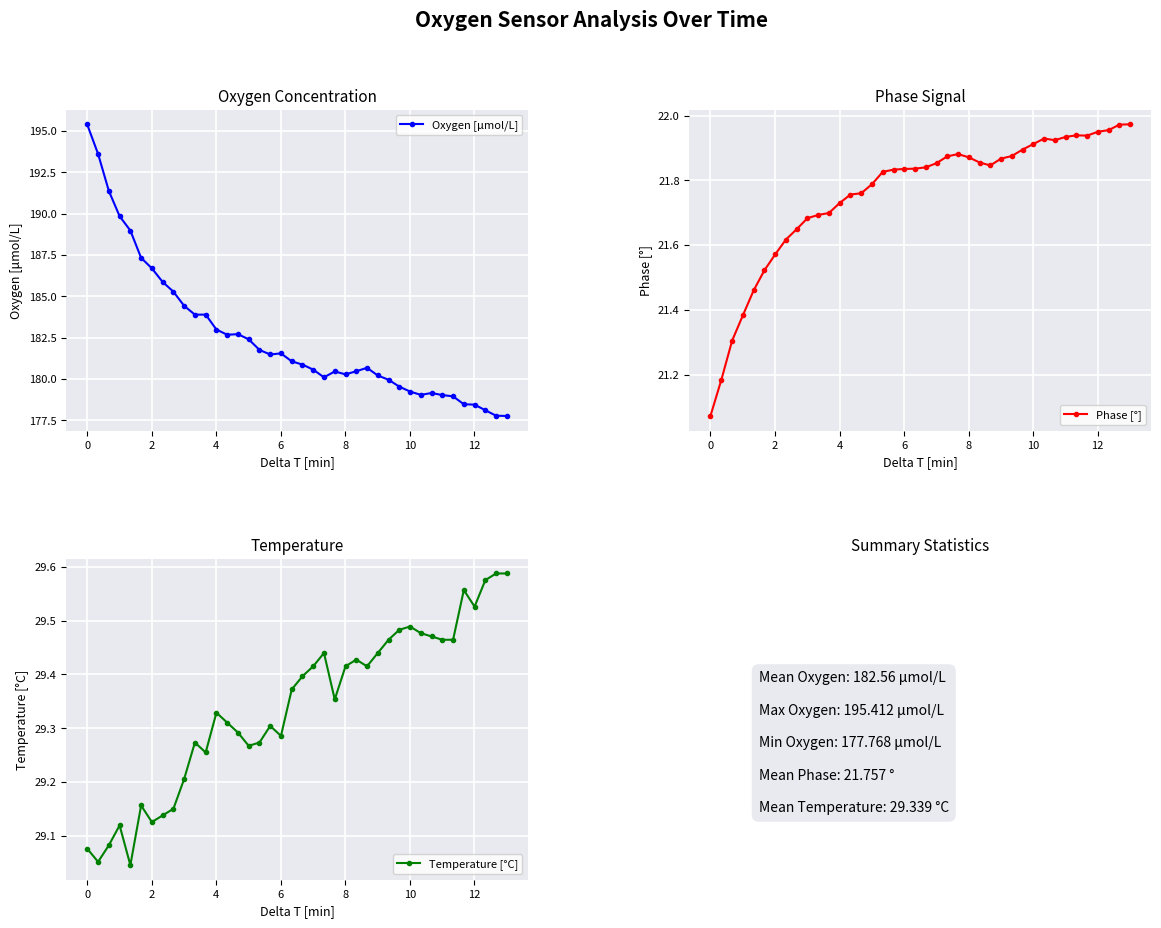

Reading left to right, transcribe all the data shown in this chart.

Oxygen [μmol/L]: 195.4	193.6	191.4	189.9	189.0	187.3	186.7	185.9	185.3	184.4	183.9	183.9	183.0	182.7	182.7	182.4	181.8	181.5	181.6	181.1	180.9	180.6	180.1	180.5	180.3	180.5	180.7	180.2	180.0	179.5	179.2	179.0	179.2	179.0	179.0	178.5	178.5	178.1	177.8	177.8
Phase [°]: 21.1	21.2	21.3	21.4	21.5	21.5	21.6	21.6	21.6	21.7	21.7	21.7	21.7	21.8	21.8	21.8	21.8	21.8	21.8	21.8	21.8	21.9	21.9	21.9	21.9	21.9	21.8	21.9	21.9	21.9	21.9	21.9	21.9	21.9	21.9	21.9	21.9	22.0	22.0	22.0
Temperature [°C]: 29.1	29.1	29.1	29.1	29.0	29.2	29.1	29.1	29.2	29.2	29.3	29.3	29.3	29.3	29.3	29.3	29.3	29.3	29.3	29.4	29.4	29.4	29.4	29.4	29.4	29.4	29.4	29.4	29.5	29.5	29.5	29.5	29.5	29.5	29.5	29.6	29.5	29.6	29.6	29.6